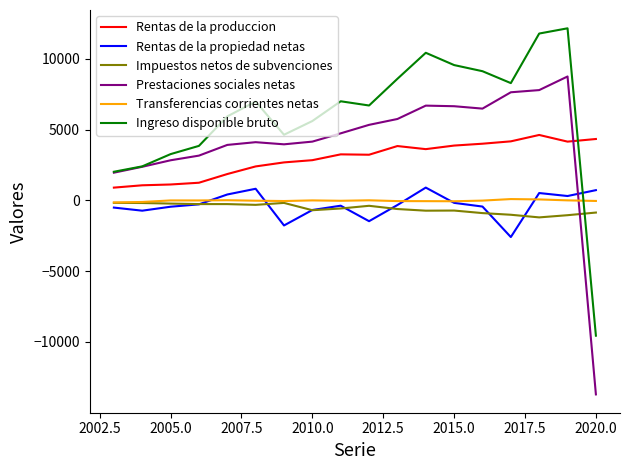

What is the average value of the Rentas de la produccion series?

2953